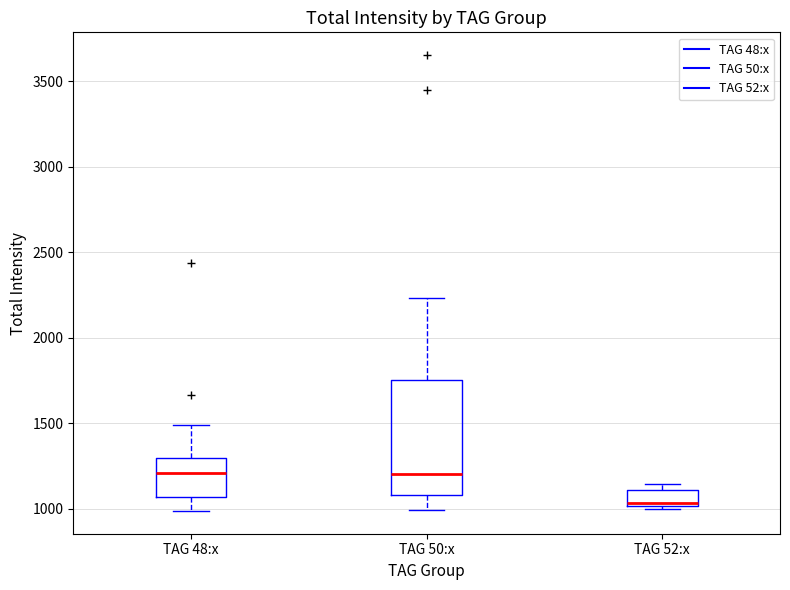

Reading left to right, read every box against the y-axis: the position of its median line, the range the box covers, and the ends of its whiskers. The values are not printed on the chart, so give them approximately, as read against the axis.

TAG 48:x: median 1200, box 1050 to 1300, whiskers 1000 to 1500
TAG 50:x: median 1200, box 1100 to 1750, whiskers 1000 to 2250
TAG 52:x: median 1050, box 1000 to 1100, whiskers 1000 (just below the box's lower edge) to 1150